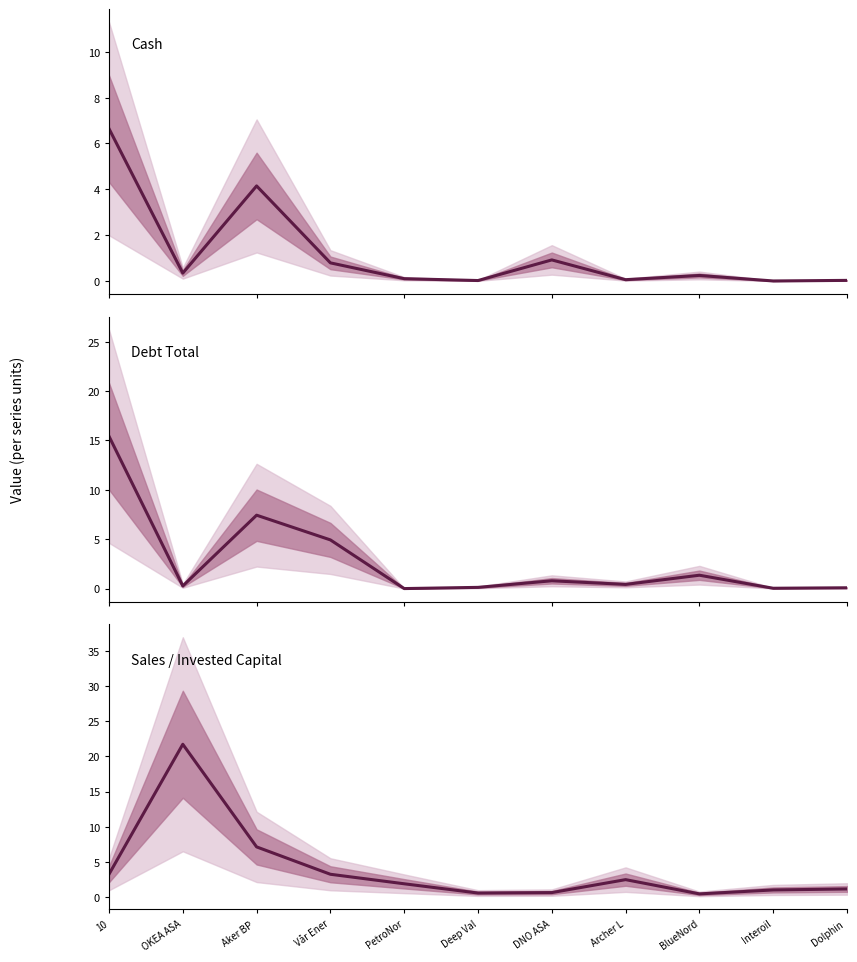

What is the value of the Cash point at the 9th from the left?

0.2